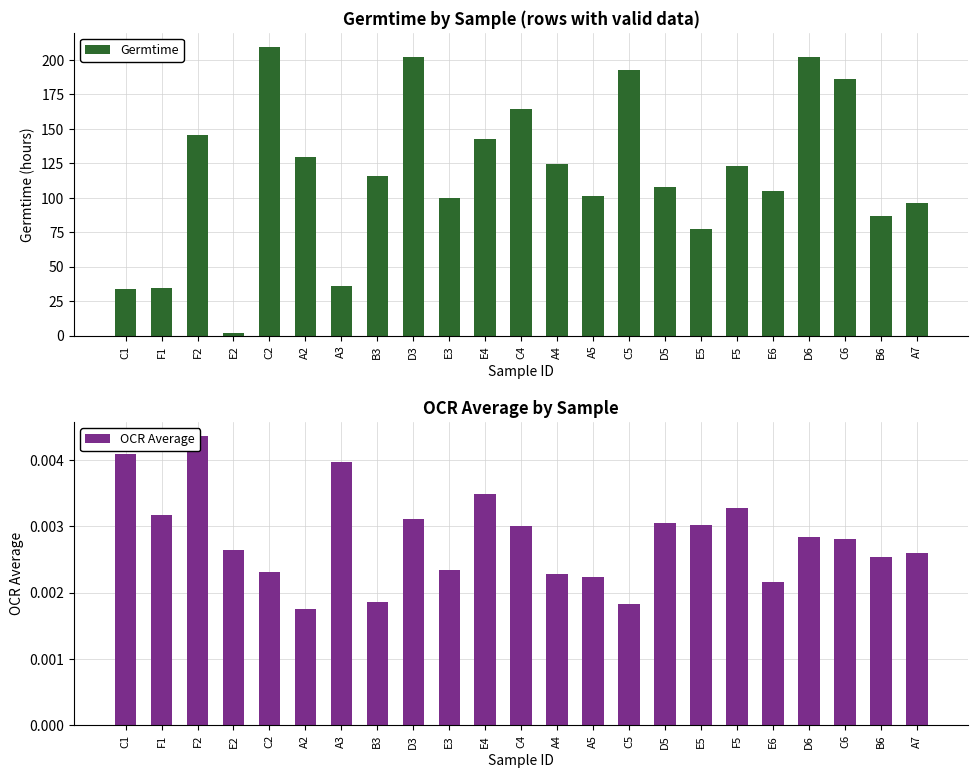

What are all the series names shown in the legend?

Germtime, OCR Average